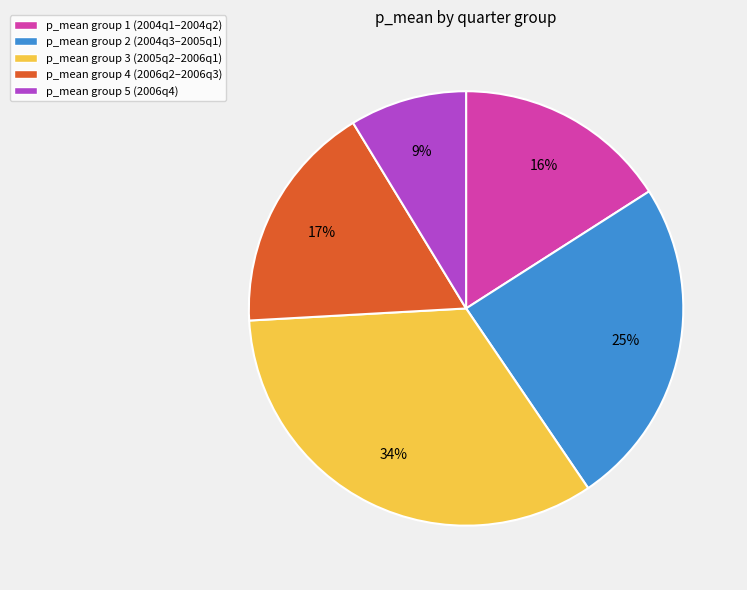

What percentage is the p_mean group 4 (2006q2–2006q3) slice, to the nearest percent?

17%